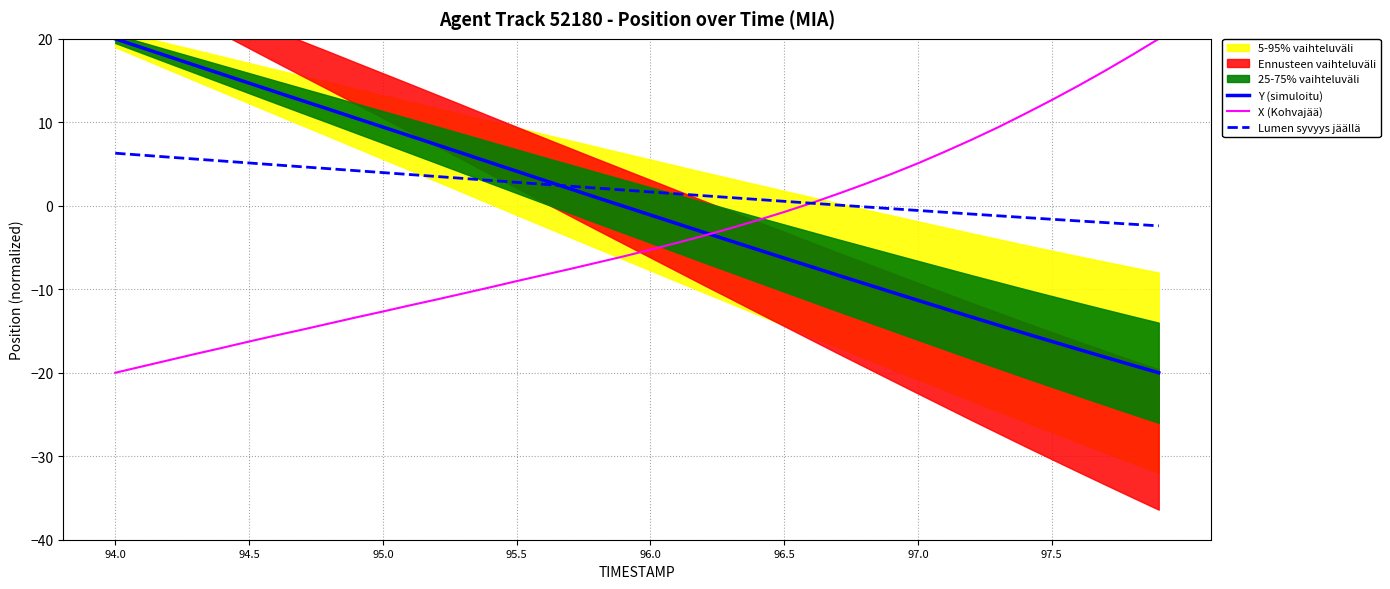

What is the average value of the Y (simuloitu) series?

-0.4